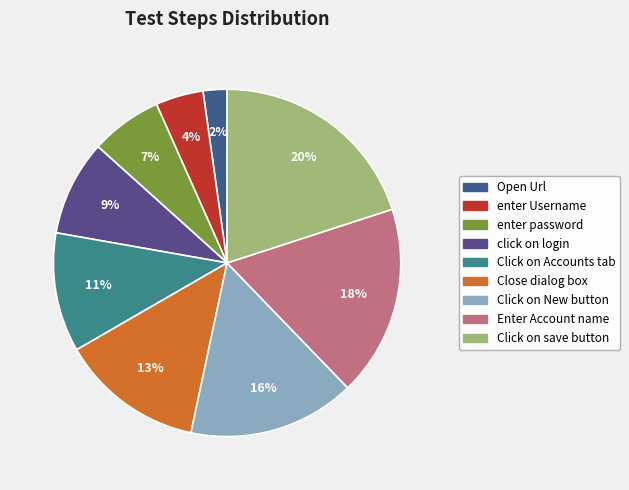

To the nearest percent, what is the combined percentage of Click on Accounts tab and enter password?

18%